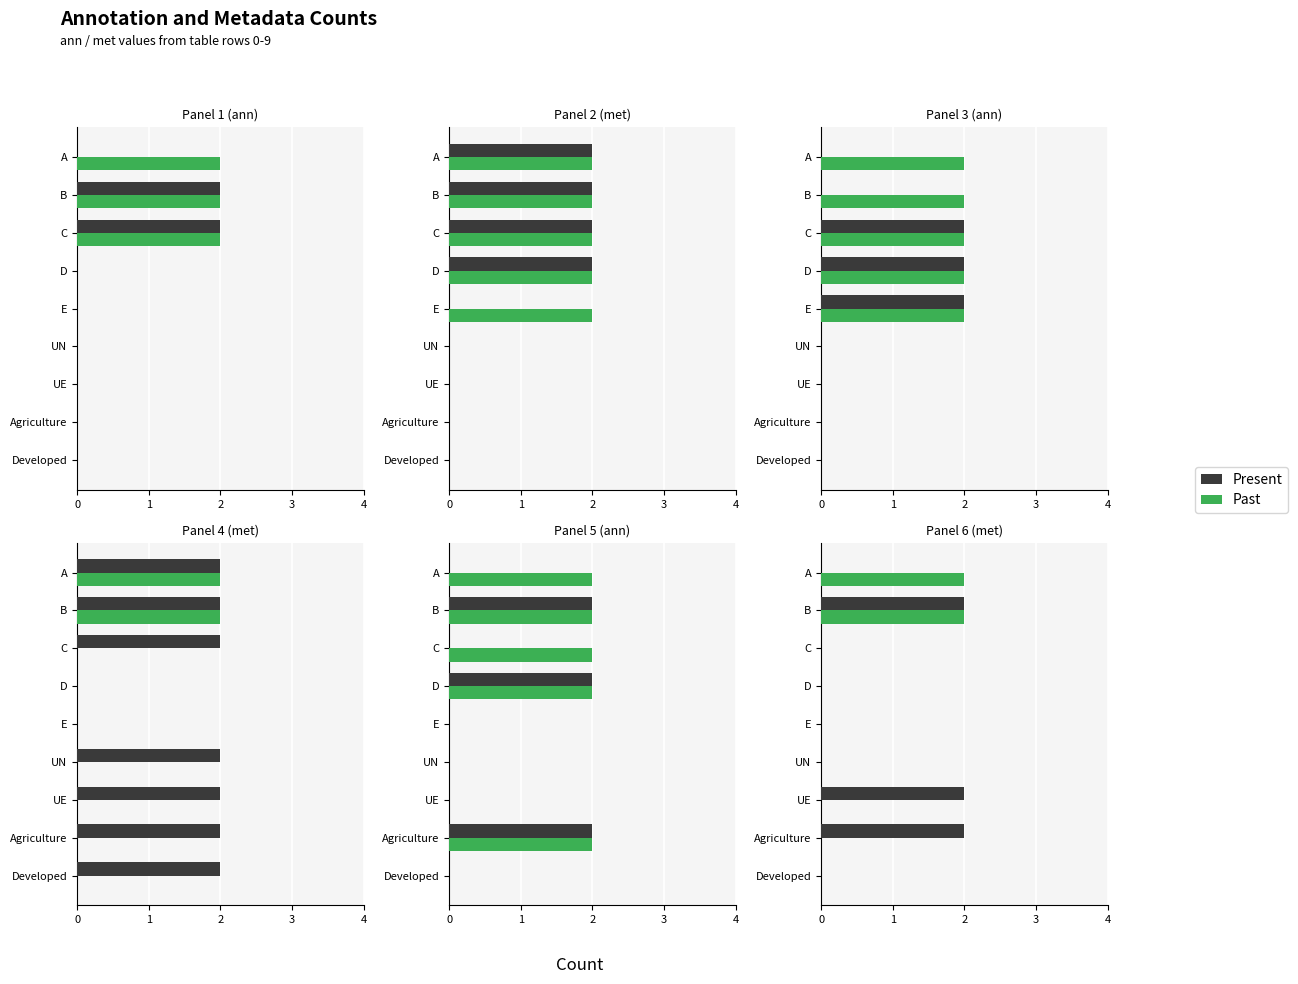

What is the sum of the Present values at B and UE?

4